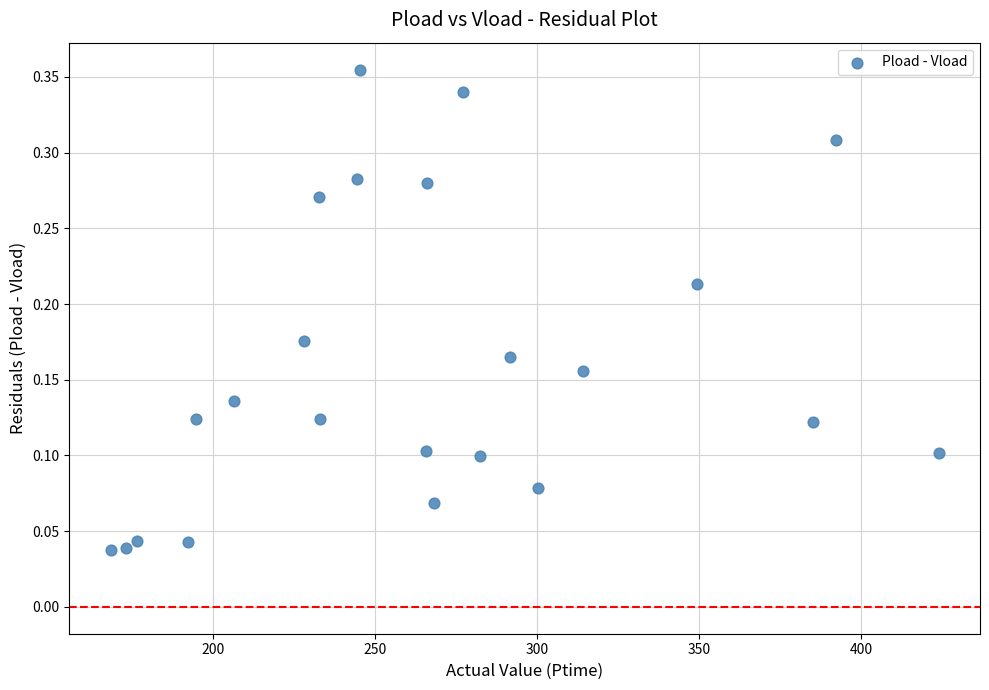

What is the range of X values (max minus min)?

255.5